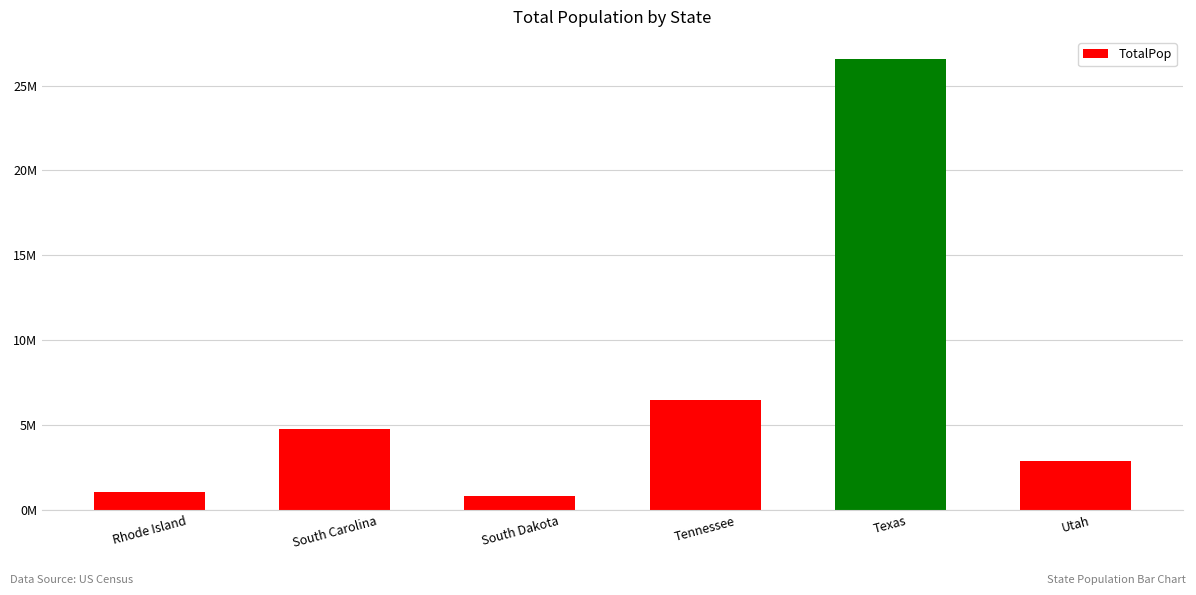

How many series are shown in this chart?

1